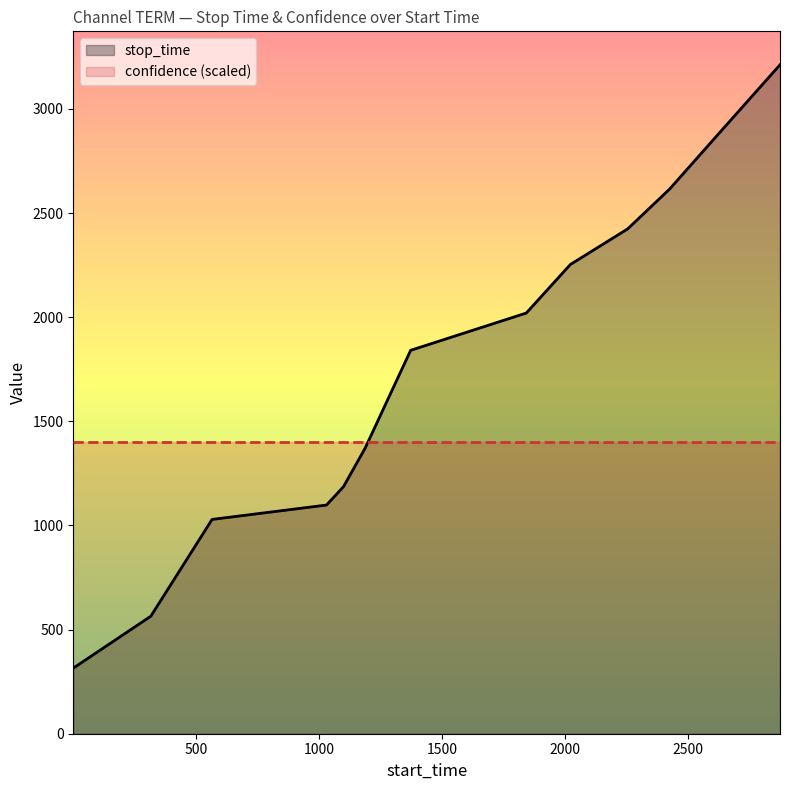

List the labels in order of value, smallest first.

1, 316, 565, 1030, 1099, 1187, 1372, 1842, 2021, 2254, 2425, 2617, 2873